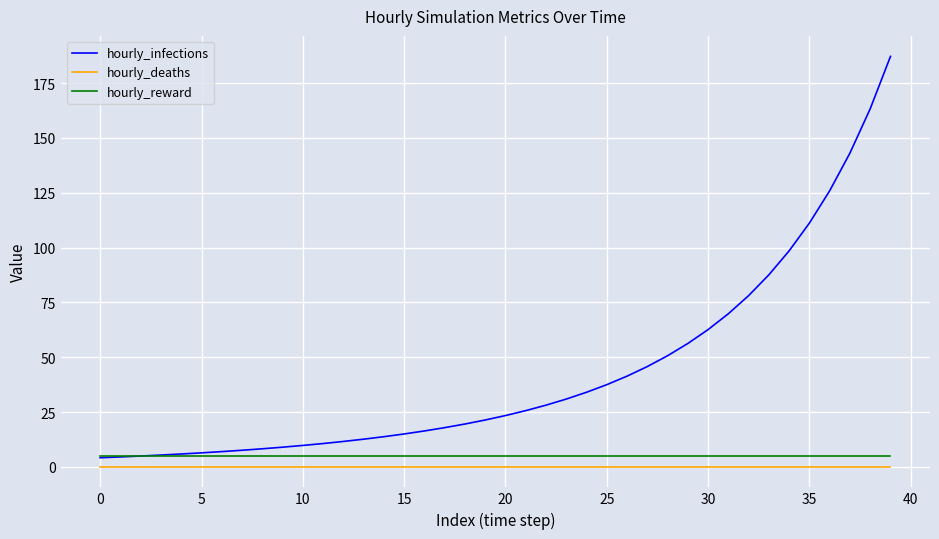

What is the maximum value shown in the chart?

187.2